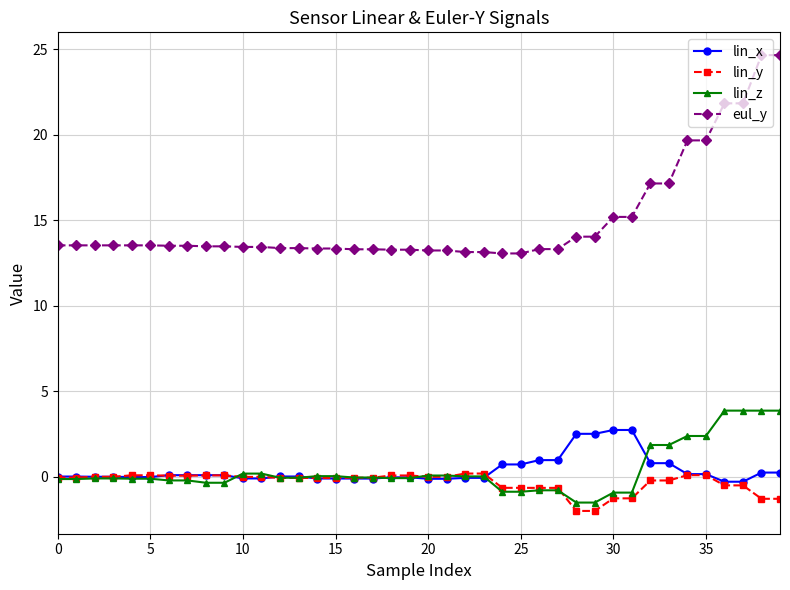

Which series has the widest spread of values?

eul_y